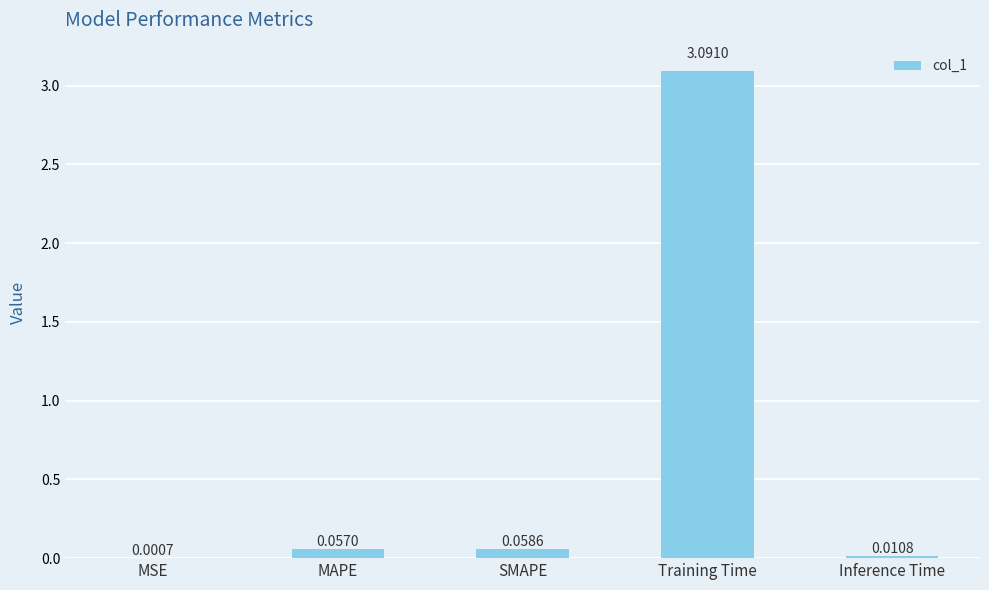

Which label corresponds to the largest value in the chart?

Training Time